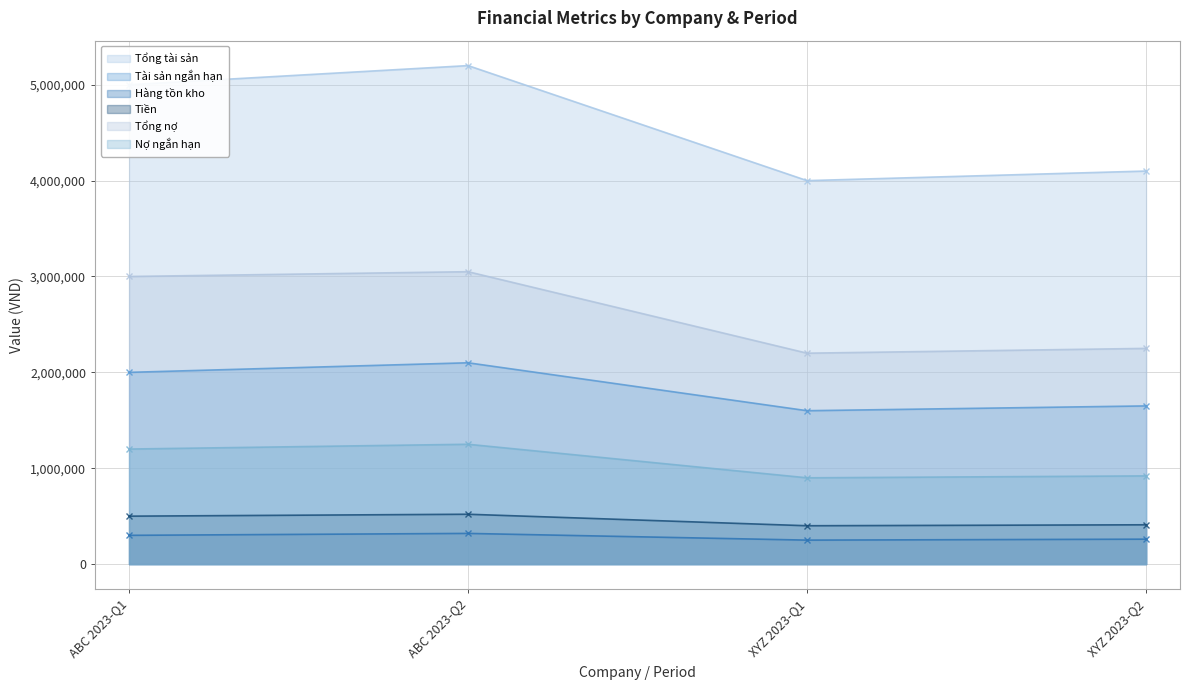

At which category is the sum across all series the highest?

ABC 2023-Q2